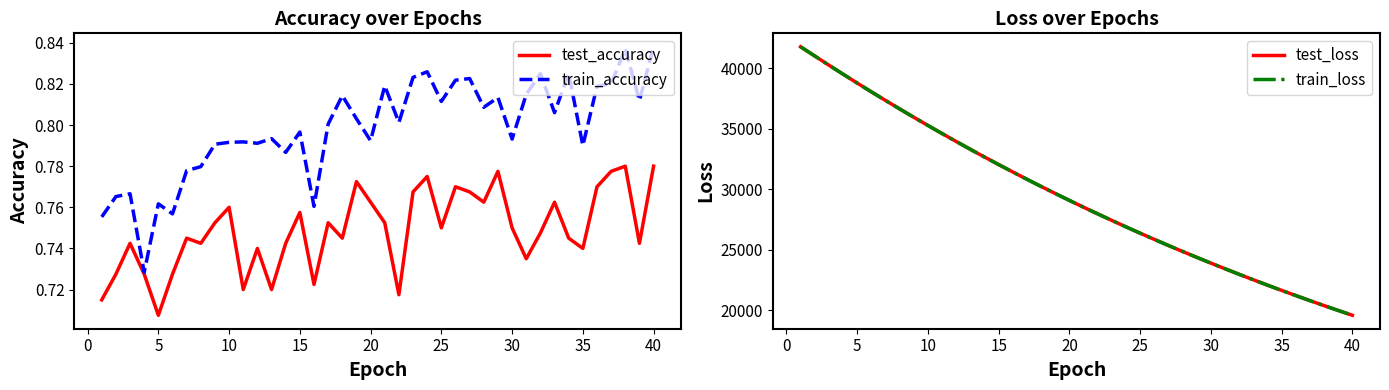

What is the highest value of the test_loss series?

41763.2